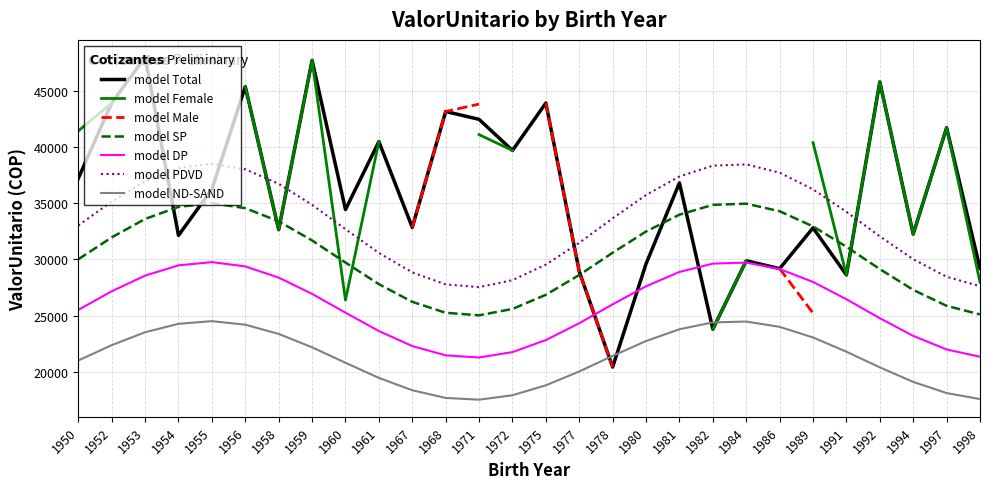

True or false: ValorUnitario Female has a value of 56267.6 at 1950.

False